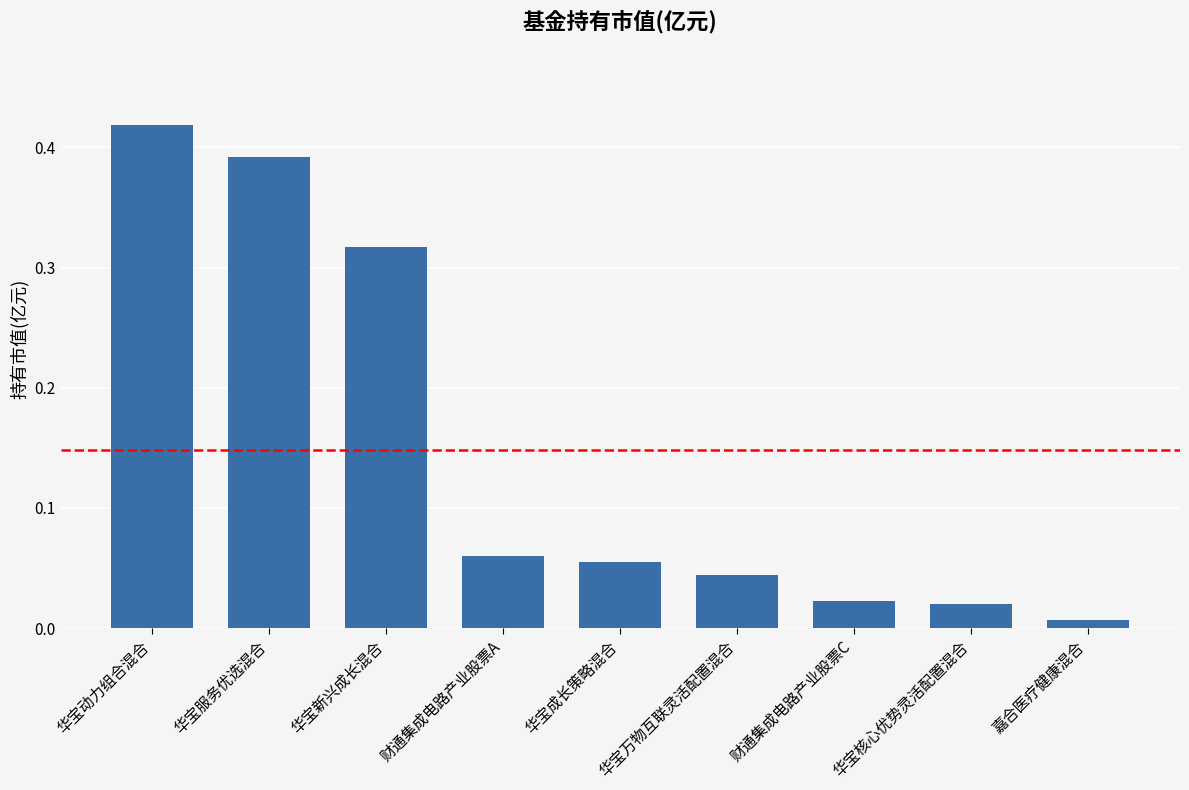

At which category does the chart reach its peak across all series?

华宝动力组合混合